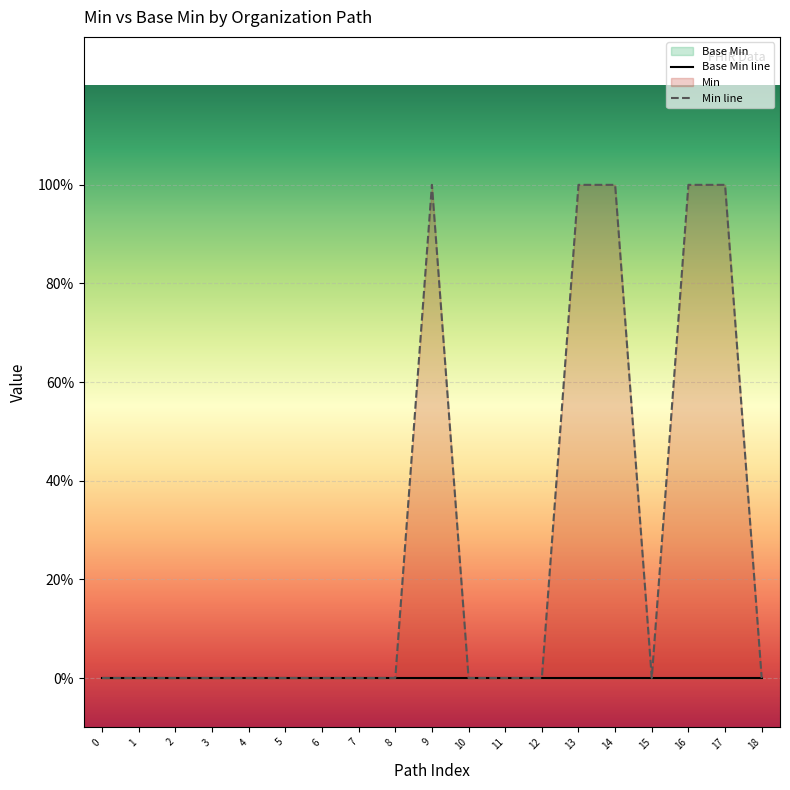

True or false: Base Min line and Min line intersect in this chart.

False